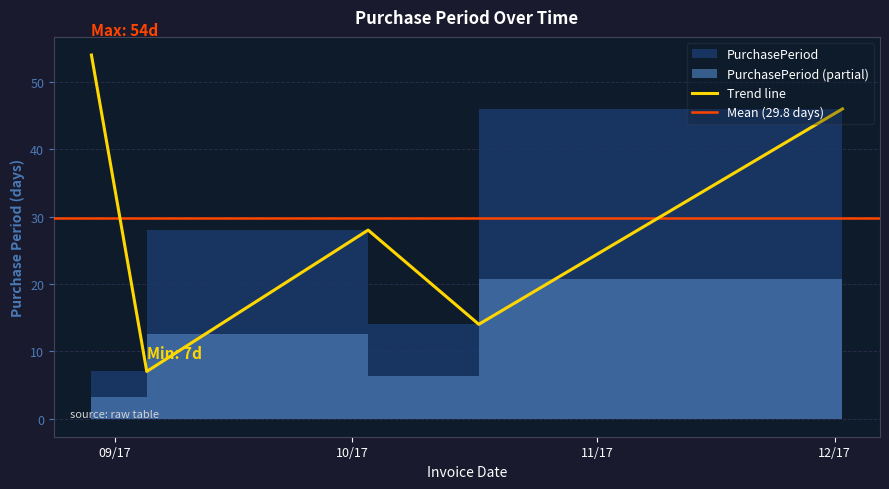

What is the value of the 2nd point from the left?

7